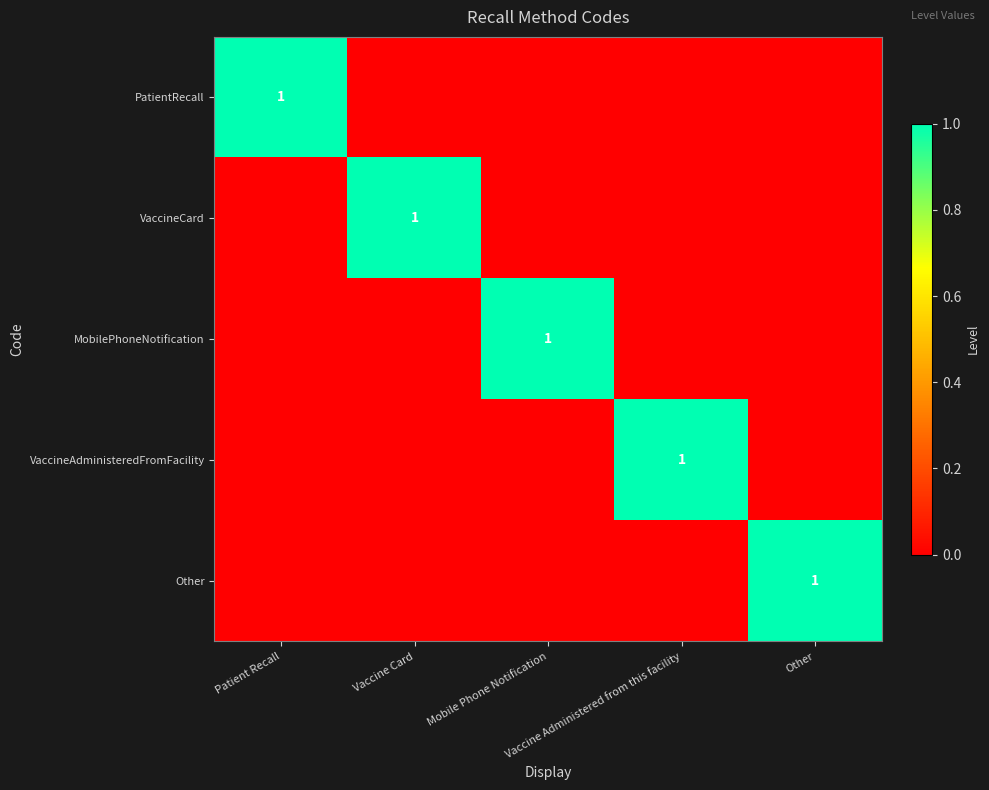

List the series in order of their peak value, highest first.

PatientRecall, VaccineCard, MobilePhoneNotification, VaccineAdministeredFromFacility, Other